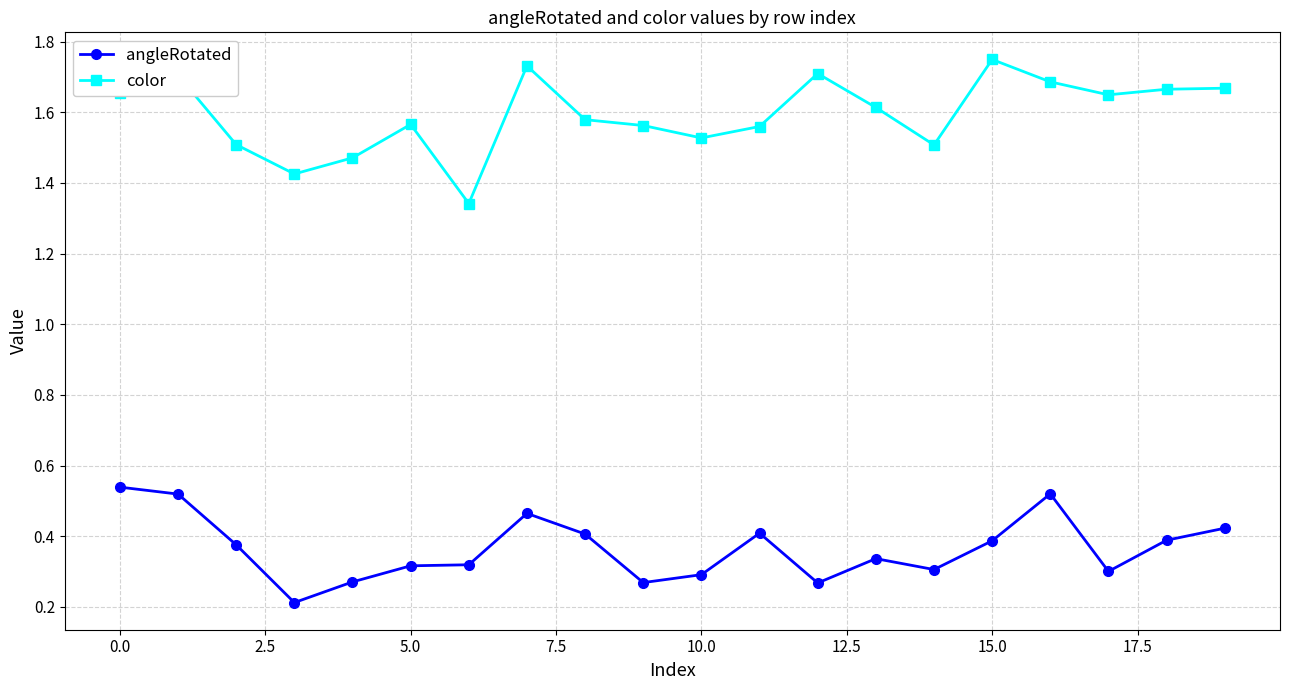

Count the angleRotated values in the range 0 to 1.

20